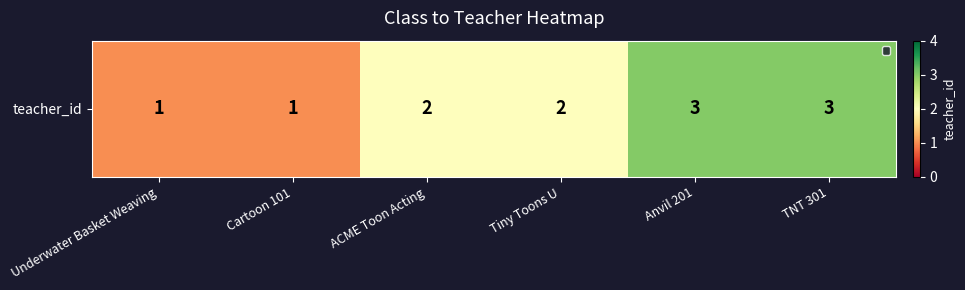

What is the smallest value displayed?

1